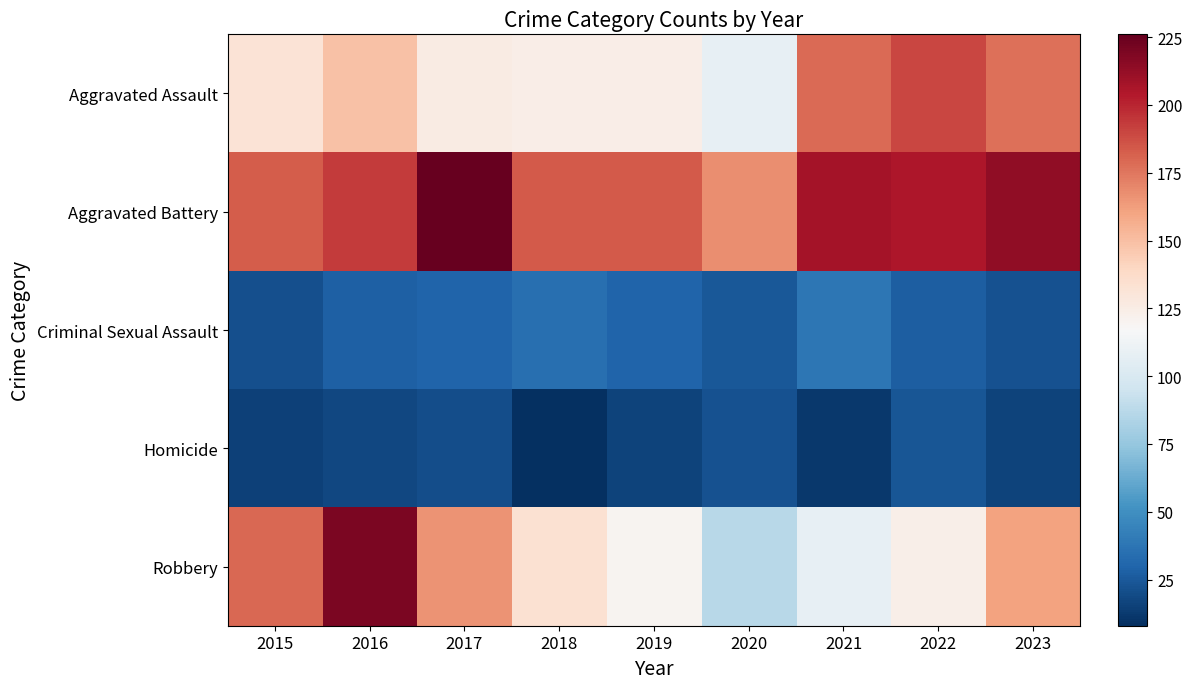

Which series changed the most between 2017 and 2020?

Robbery